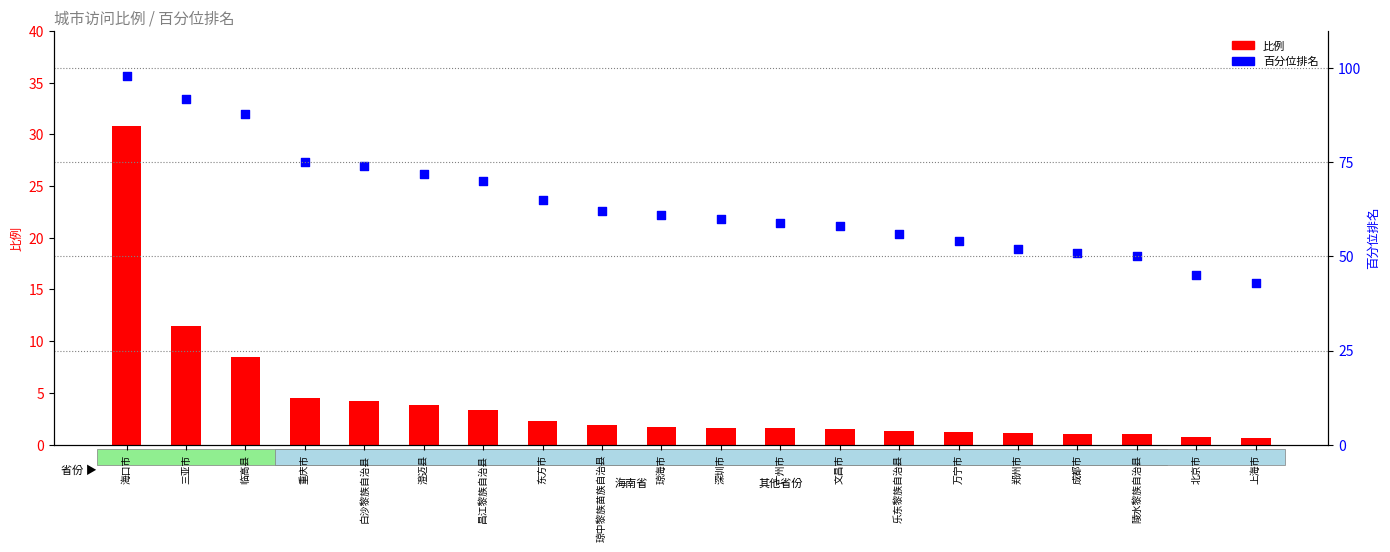

What are all the series names shown in the legend?

比例, 百分位排名